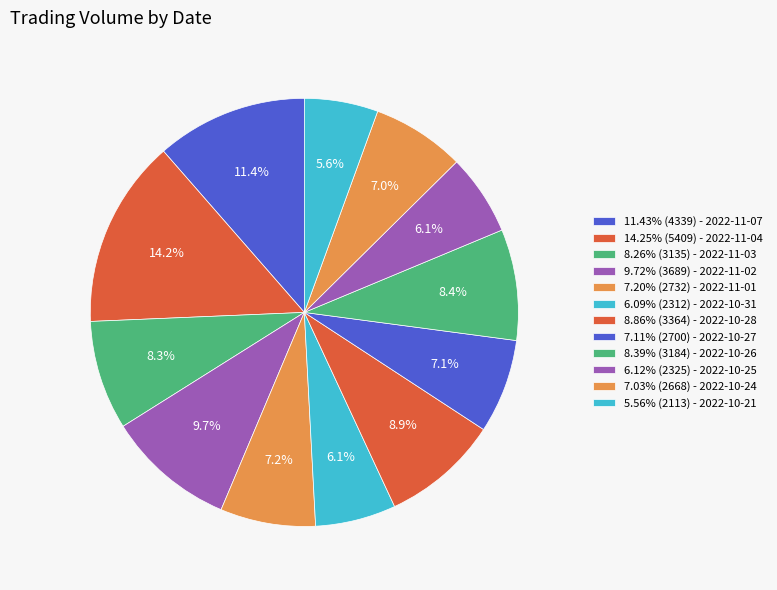

How many segments does this pie chart have?

12